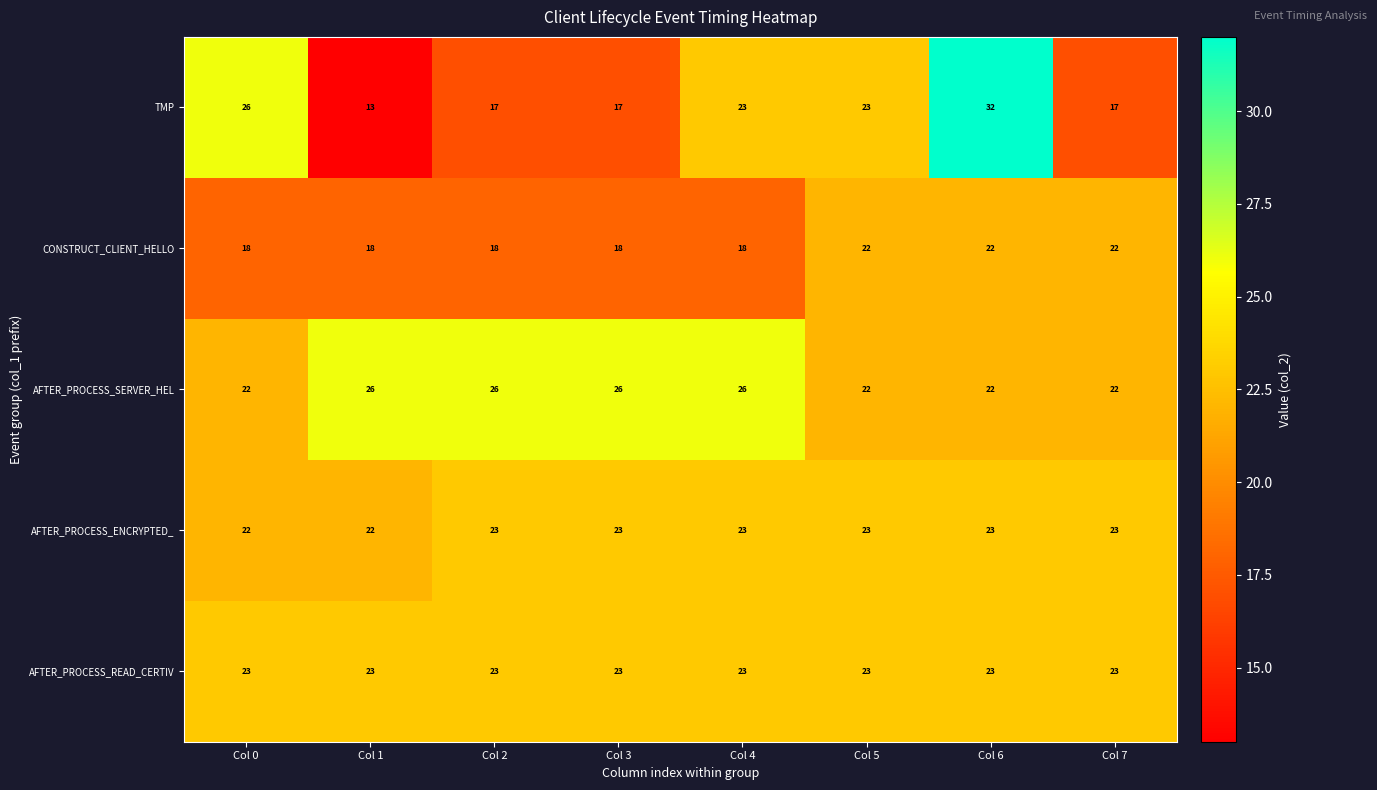

What is the approximate value of AFTER_PROCESS_READ_CERTIV at Col 0?

23